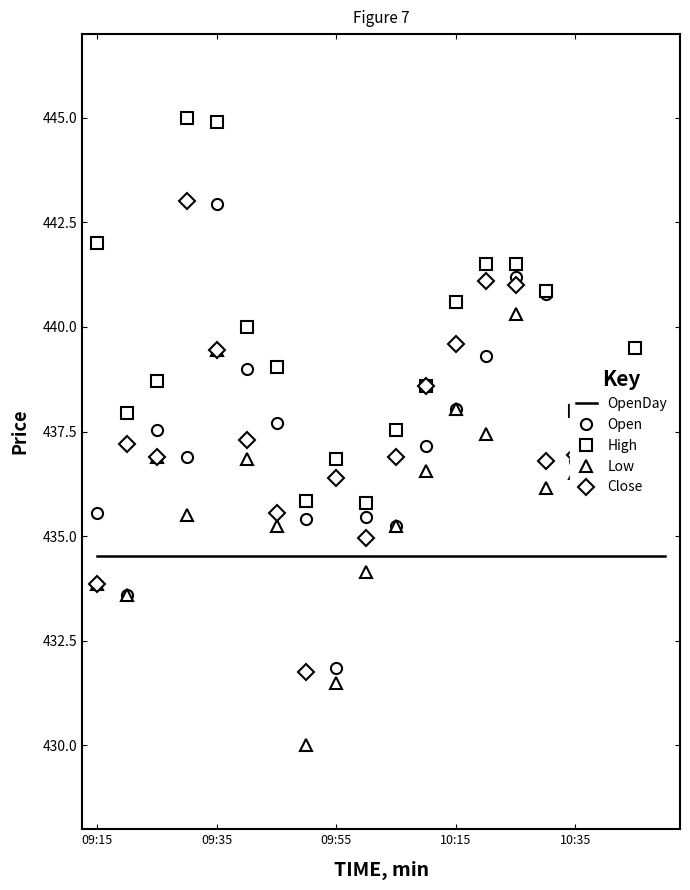

Which series has the largest total across all categories?

High